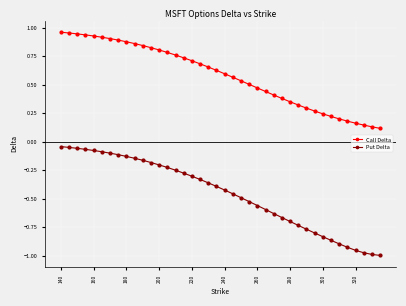

Rank the series by their average value, from lowest to highest.

Put Delta, Call Delta